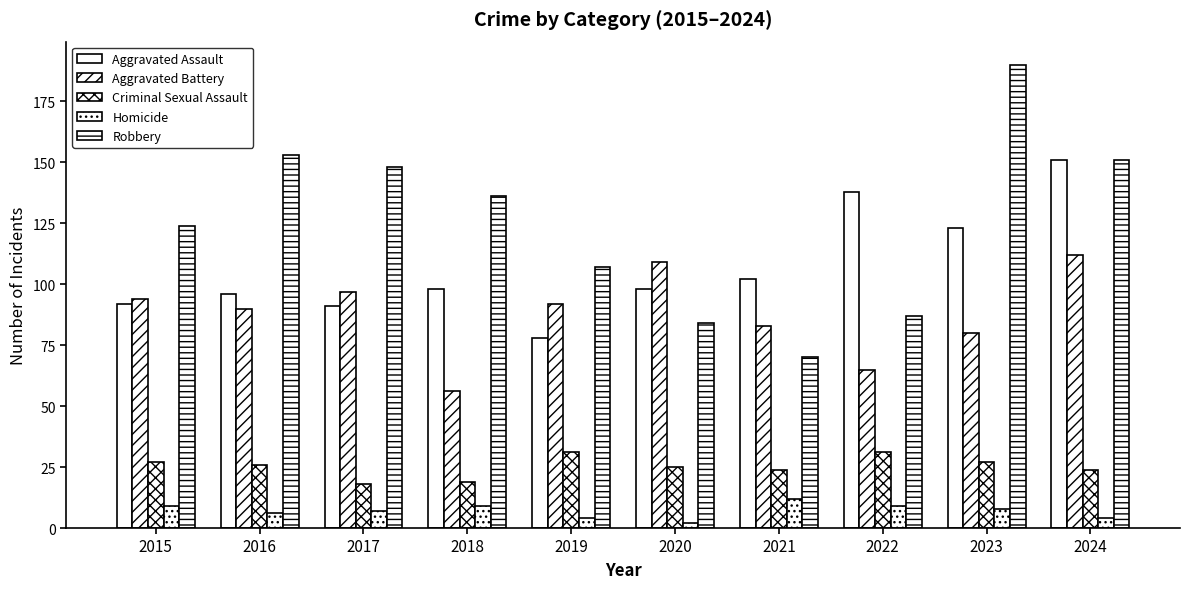

Does the chart contain any negative values?

No